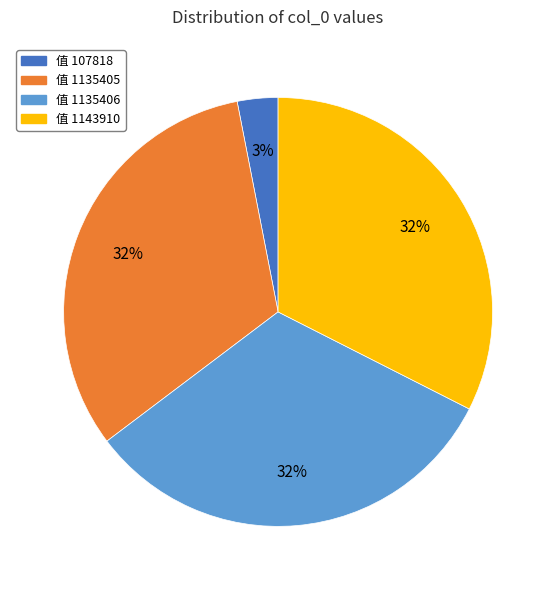

How many slices are in this pie chart?

4